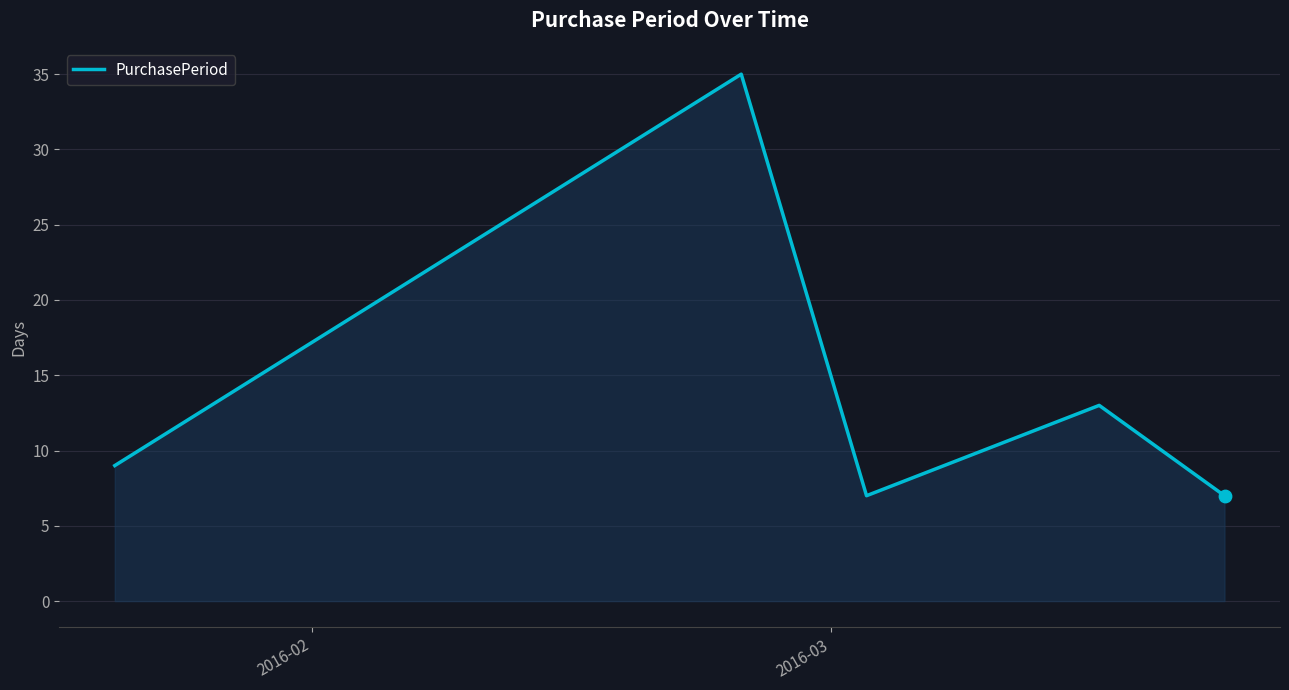

What is the difference between the maximum and second lowest values?

28